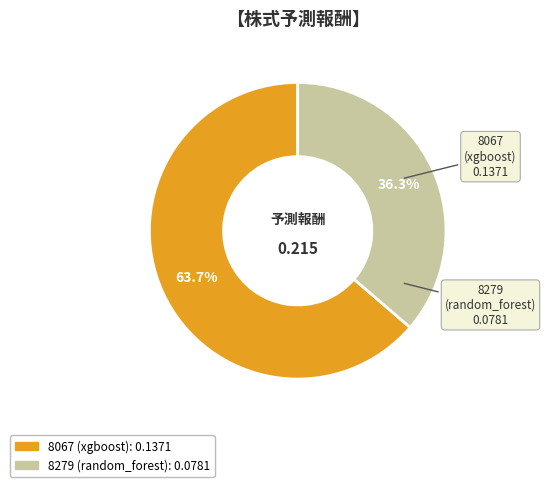

Which slice is the smallest?

8279